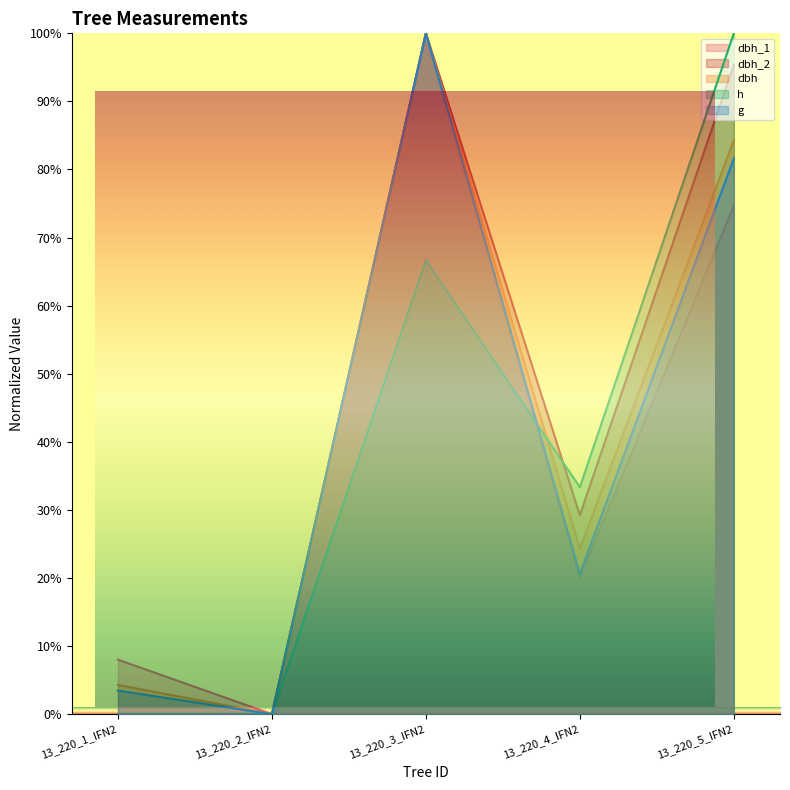

In dbh, how many points are higher than both neighbors (excluding endpoints)?

1